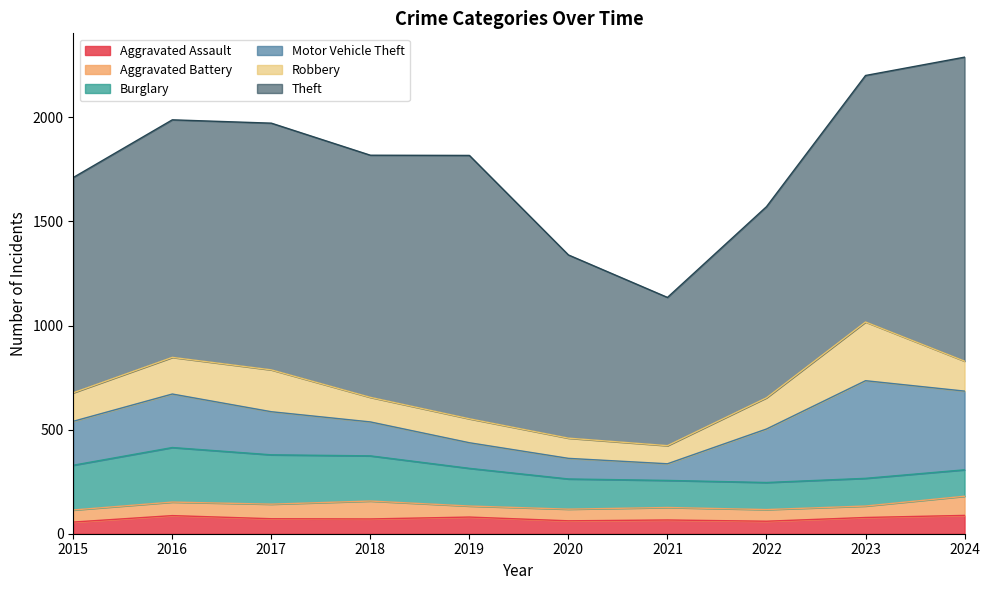

Which series ends up on top after the final intersection of Robbery and Burglary?

Robbery